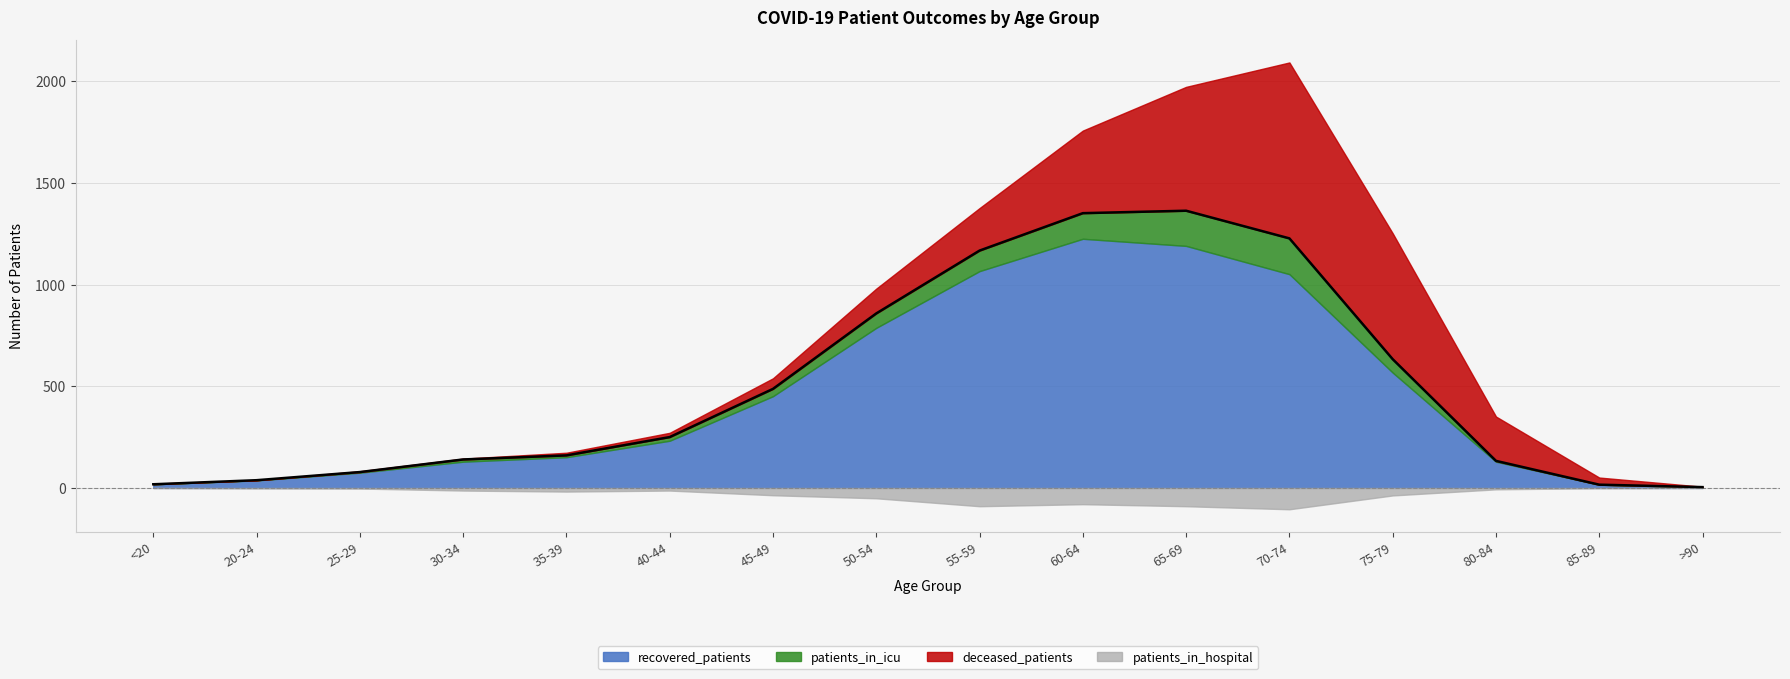

What position from the left is 40-44?

6